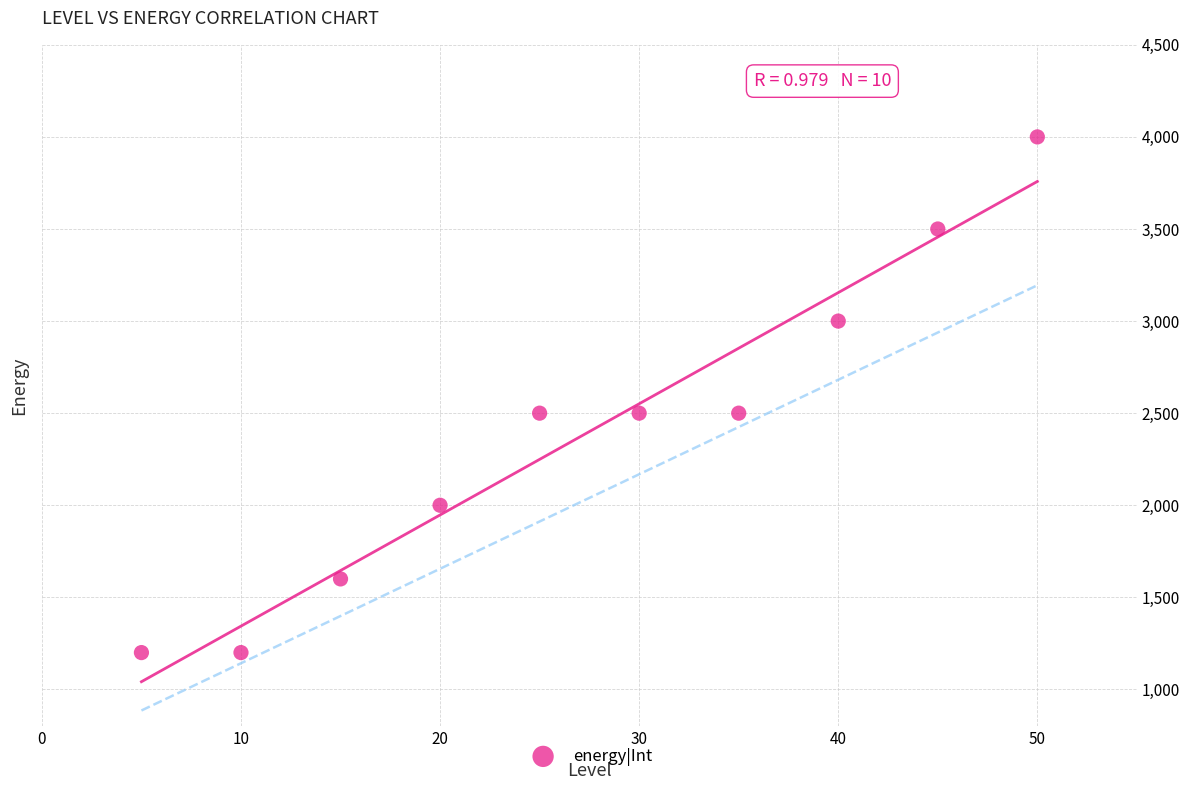

What is the average X value?

28